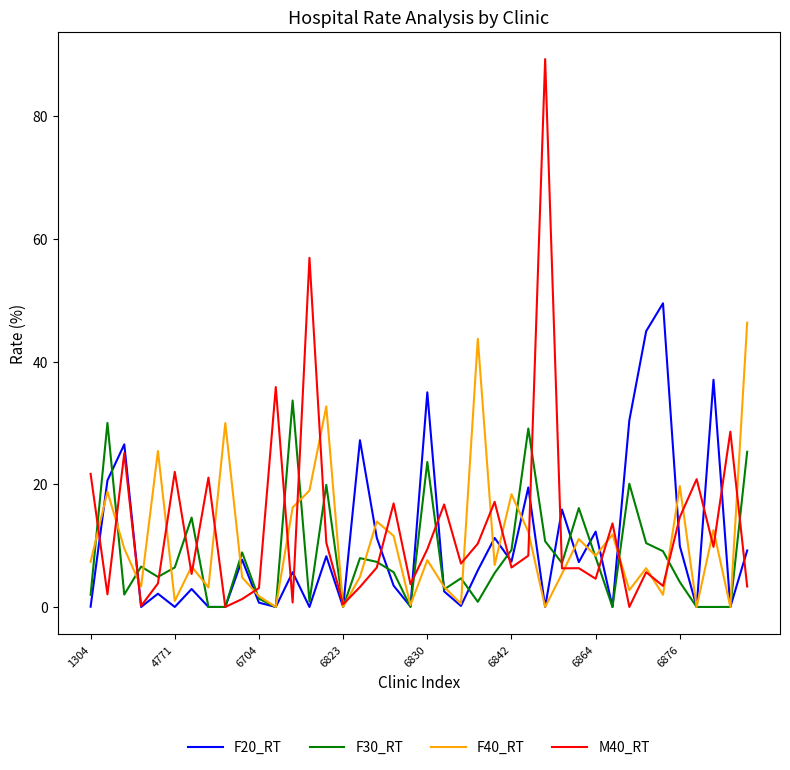

Which series has the largest range (max minus min)?

M40_RT